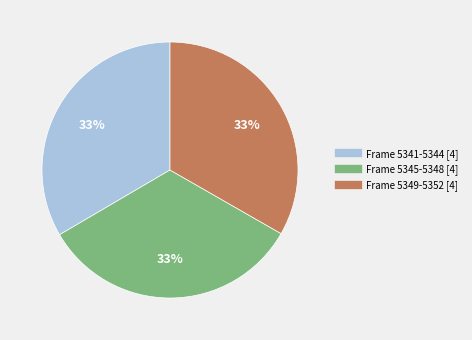

To the nearest percent, what is the average slice percentage?

33%